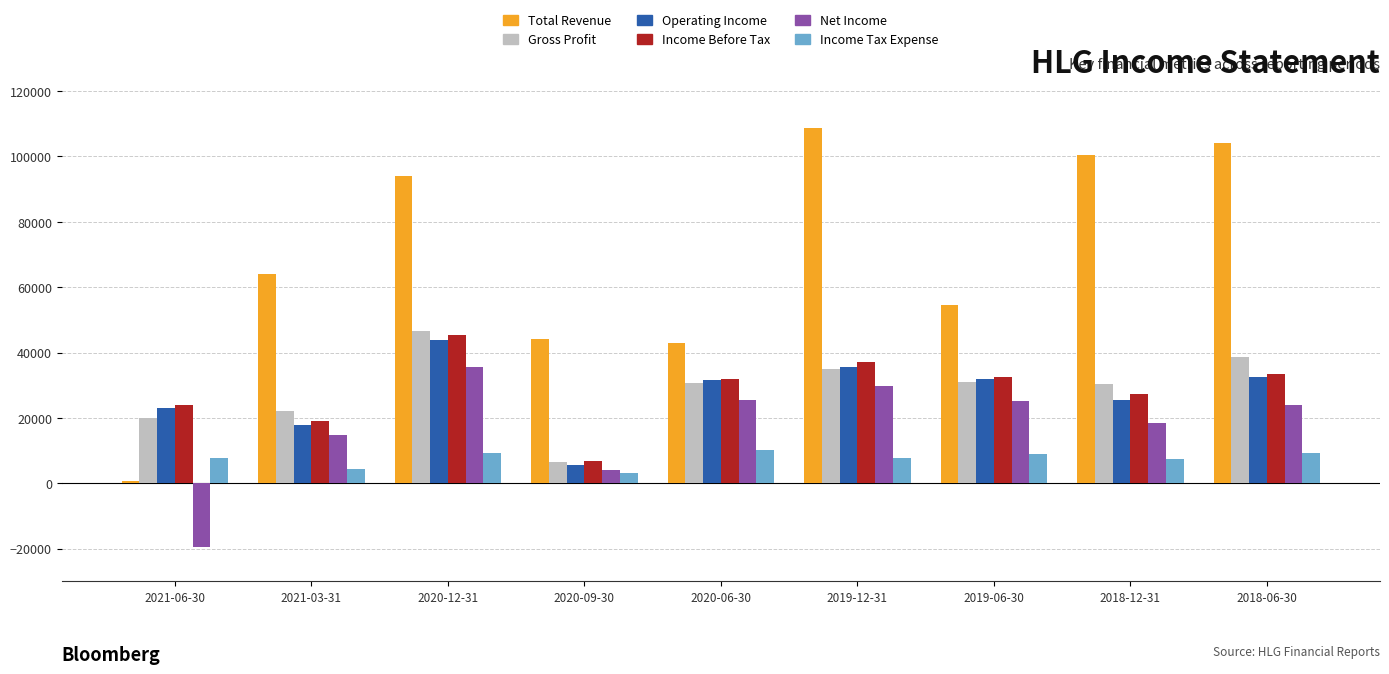

Is it true that Net Income equals 25547 at 2018-12-31?

False